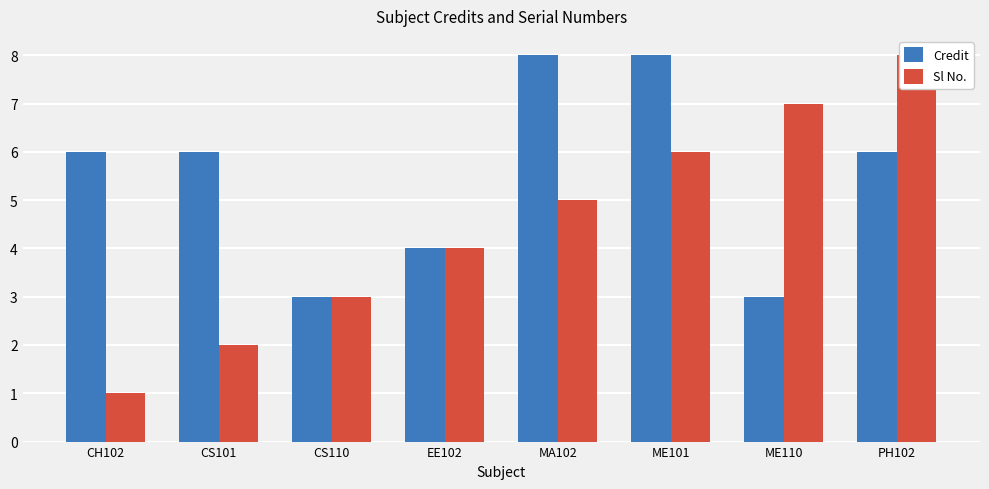

List the series in order of their overall mean, highest first.

Credit, Sl No.